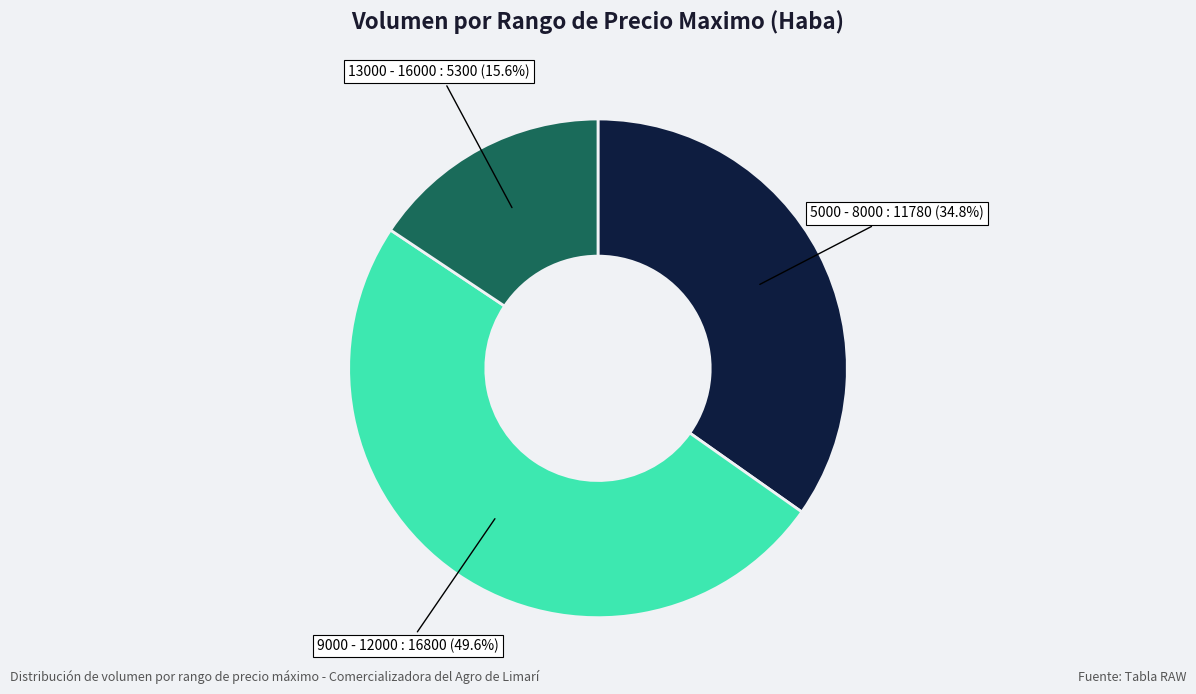

Is there any slice that represents more than half of the pie?

No